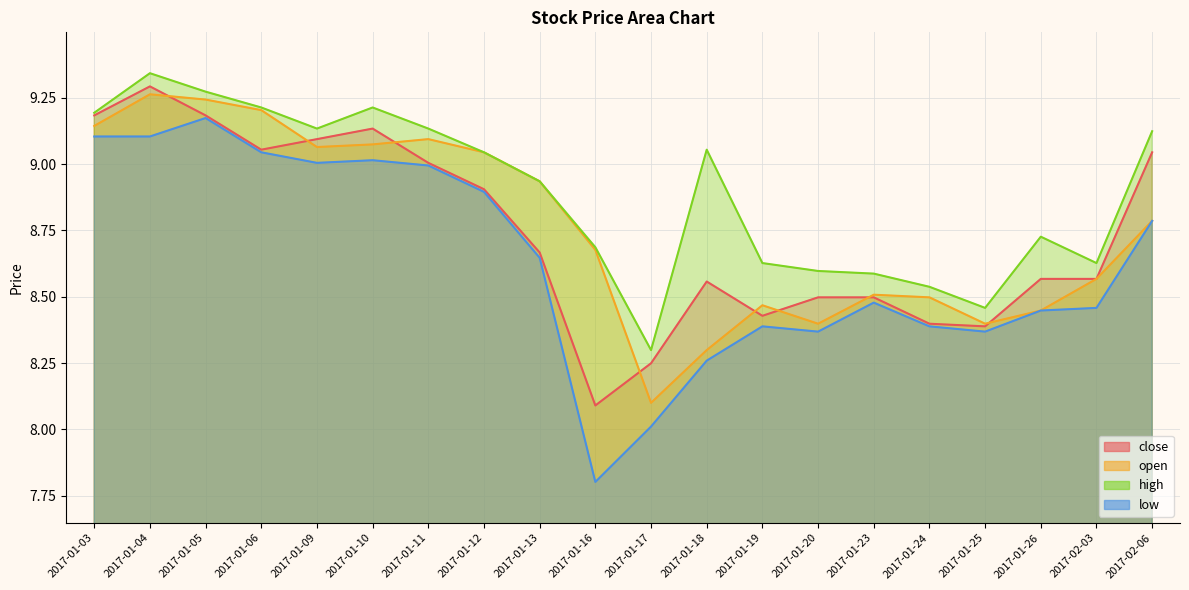

Reading left to right, list all the values displayed in this chart.

close: 9.2	9.3	9.2	9.1	9.1	9.1	9.0	8.9	8.7	8.1	8.2	8.6	8.4	8.5	8.5	8.4	8.4	8.6	8.6	9.0
open: 9.1	9.3	9.2	9.2	9.1	9.1	9.1	9.0	8.9	8.7	8.1	8.3	8.5	8.4	8.5	8.5	8.4	8.4	8.6	8.8
high: 9.2	9.3	9.3	9.2	9.1	9.2	9.1	9.0	8.9	8.7	8.3	9.1	8.6	8.6	8.6	8.5	8.5	8.7	8.6	9.1
low: 9.1	9.1	9.2	9.0	9.0	9.0	9.0	8.9	8.6	7.8	8.0	8.3	8.4	8.4	8.5	8.4	8.4	8.4	8.5	8.8